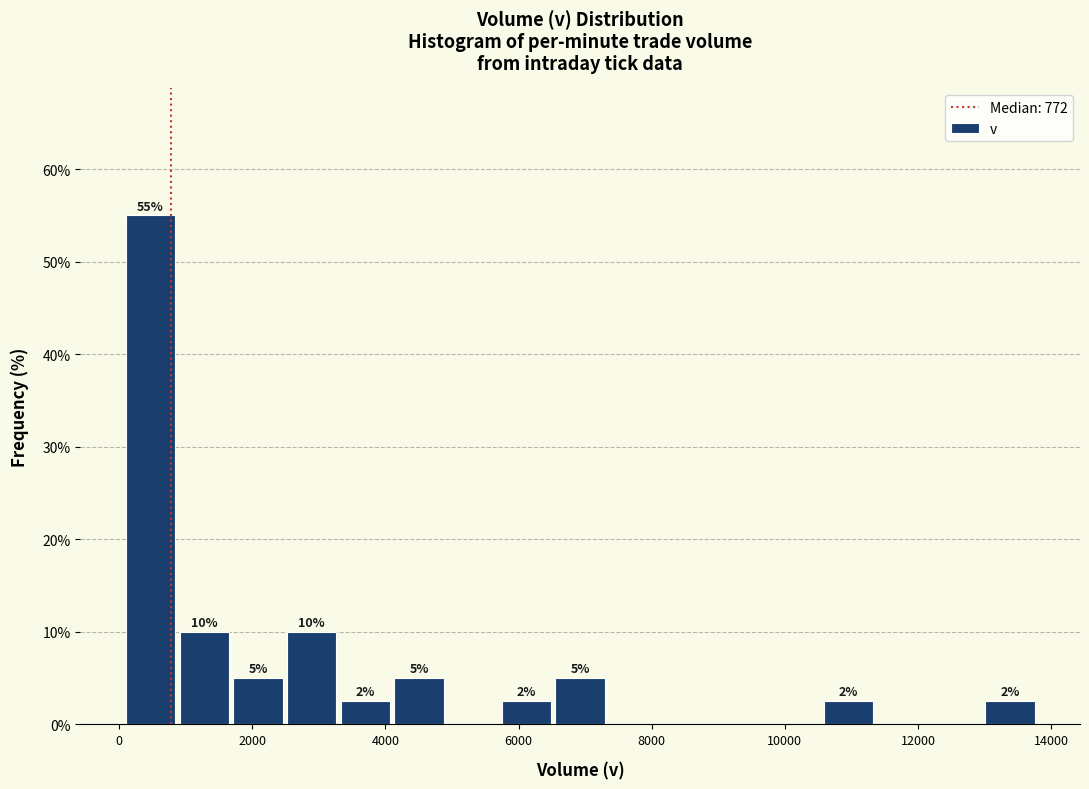

Which range on the x-axis has the tallest bar?

200 to 1000